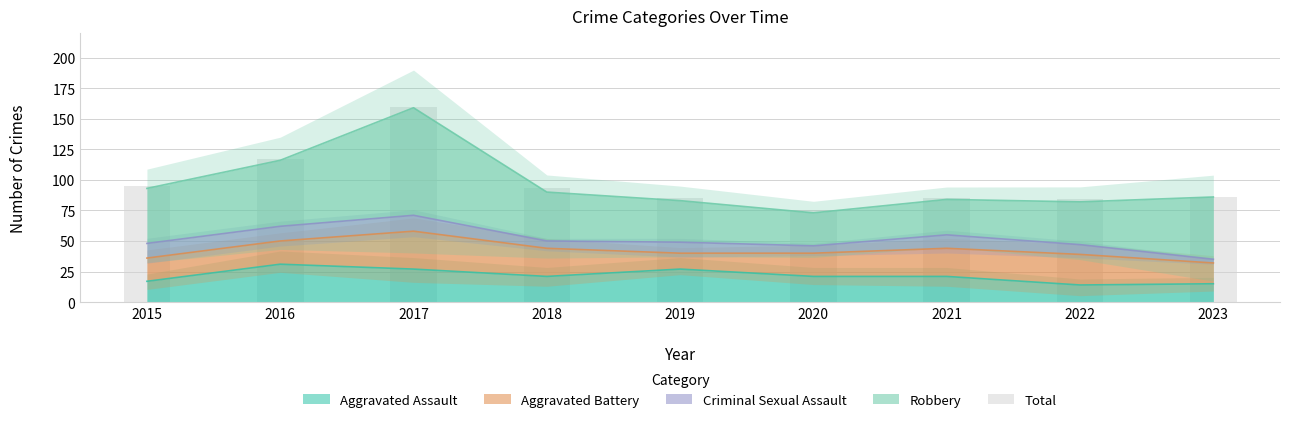

How many categories are shown in the chart?

9